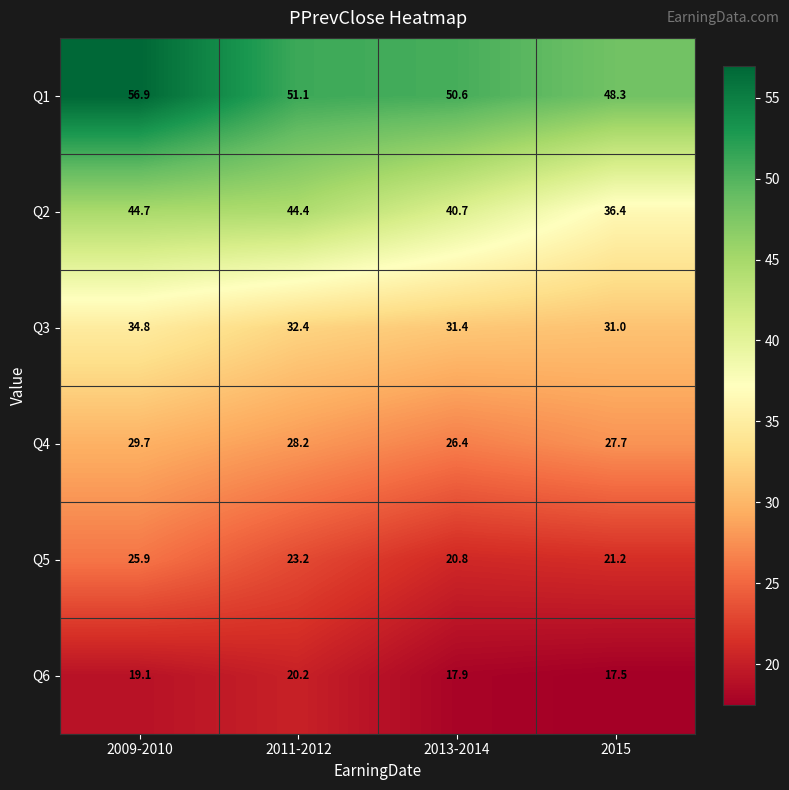

Reading right to left, list all the values displayed in this chart.

Q1: 2015=48.3	2013-2014=50.6	2011-2012=51.1	2009-2010=56.9
Q2: 2015=36.4	2013-2014=40.7	2011-2012=44.4	2009-2010=44.7
Q3: 2015=31.0	2013-2014=31.4	2011-2012=32.4	2009-2010=34.8
Q4: 2015=27.7	2013-2014=26.4	2011-2012=28.2	2009-2010=29.7
Q5: 2015=21.2	2013-2014=20.8	2011-2012=23.2	2009-2010=25.9
Q6: 2015=17.5	2013-2014=17.9	2011-2012=20.2	2009-2010=19.1